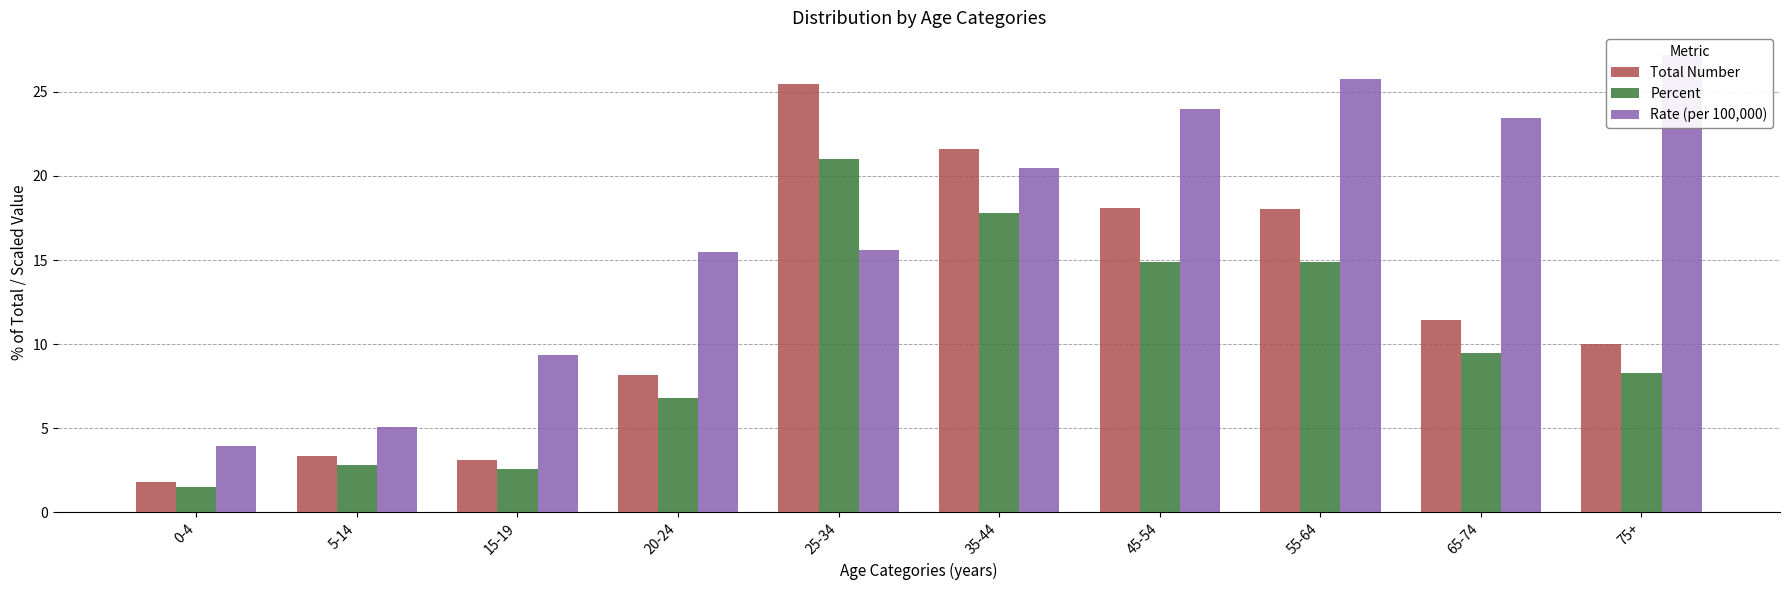

What is the greatest value displayed?

27.2